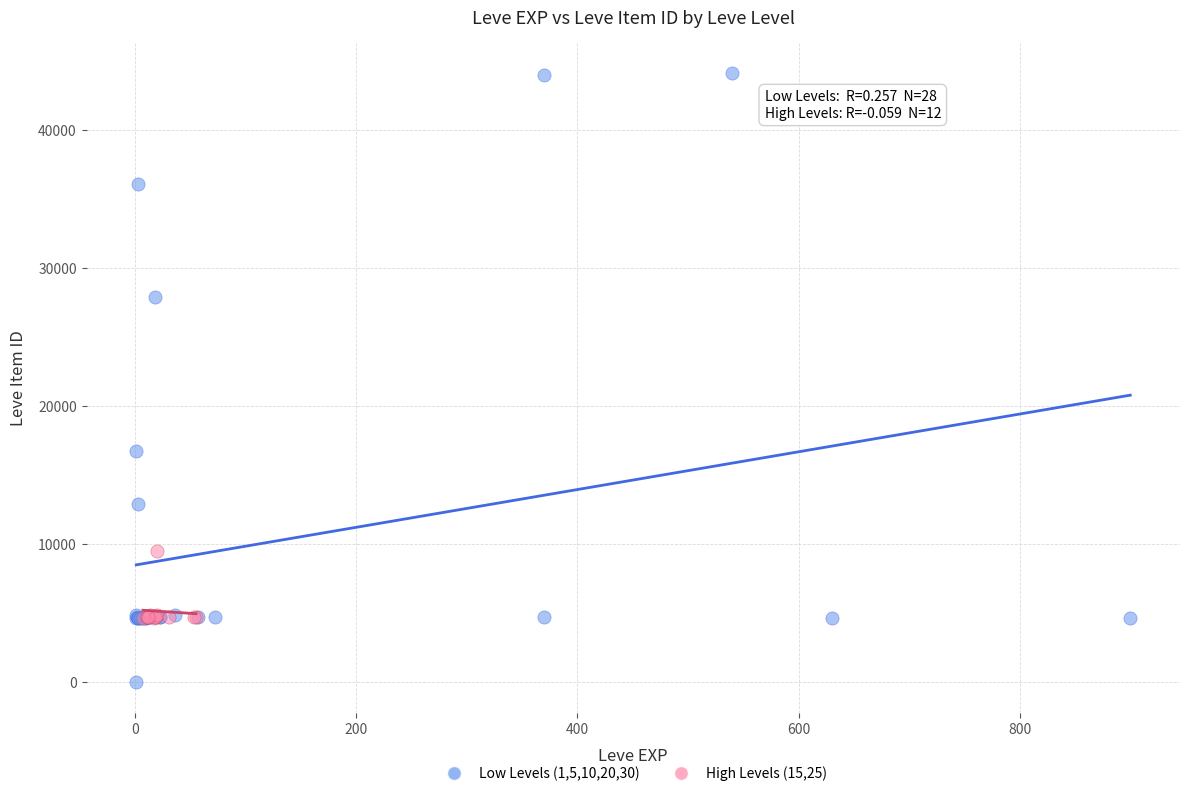

Which series contains the lowest Y value?

Low Levels (1,5,10,20,30)